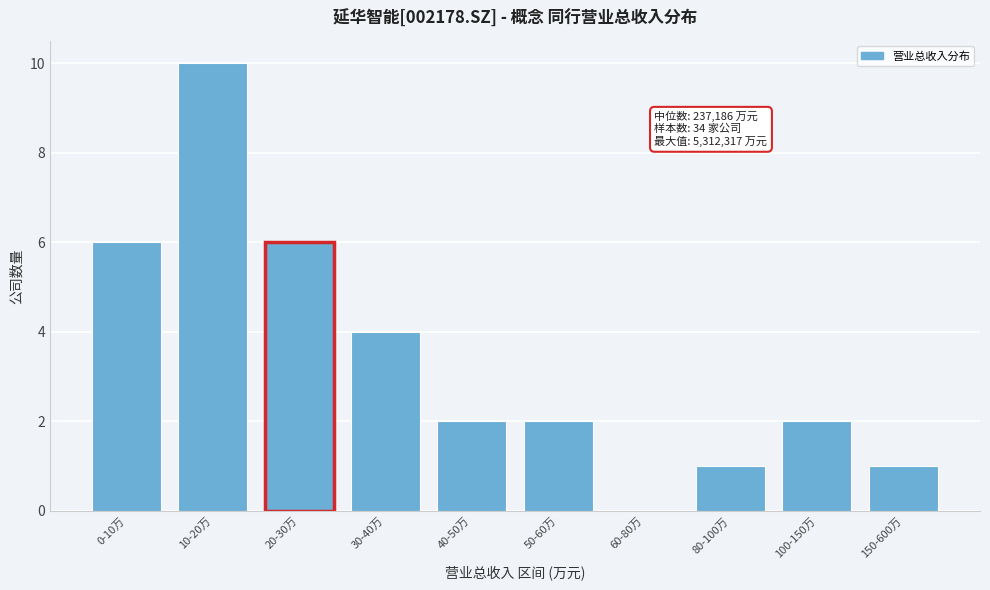

Reading left to right, list all the values displayed in this chart.

0-10万=6	10-20万=10	20-30万=6	30-40万=4	40-50万=2	50-60万=2	60-80万=0	80-100万=1	100-150万=2	150-600万=1